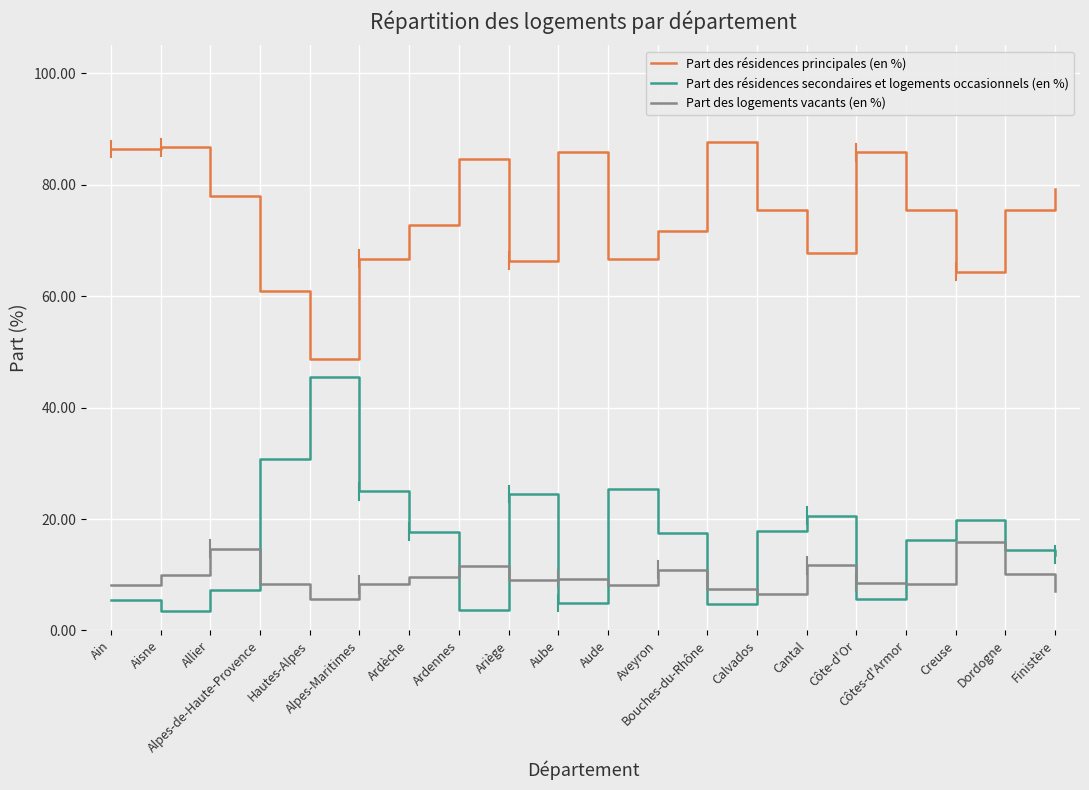

Is it true that Part des résidences secondaires et logements occasionnels (en %) equals 4.9 at Aube?

True